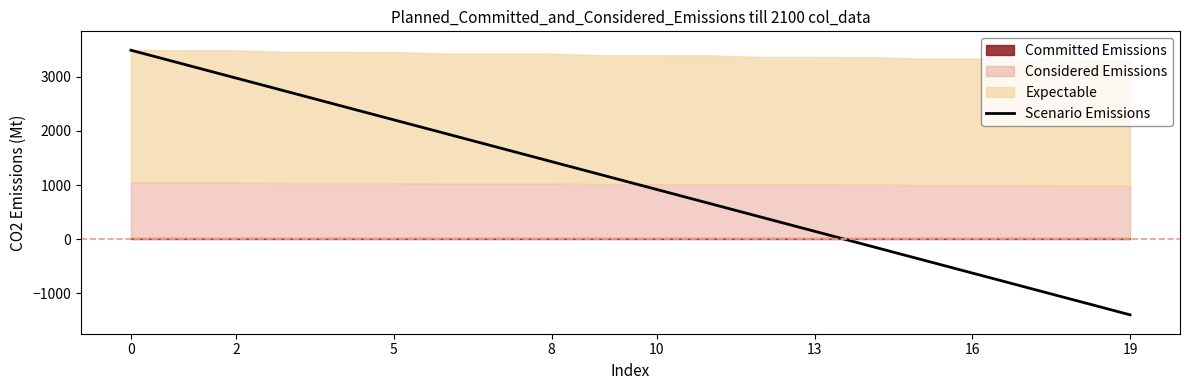

How many negative values are there?

6